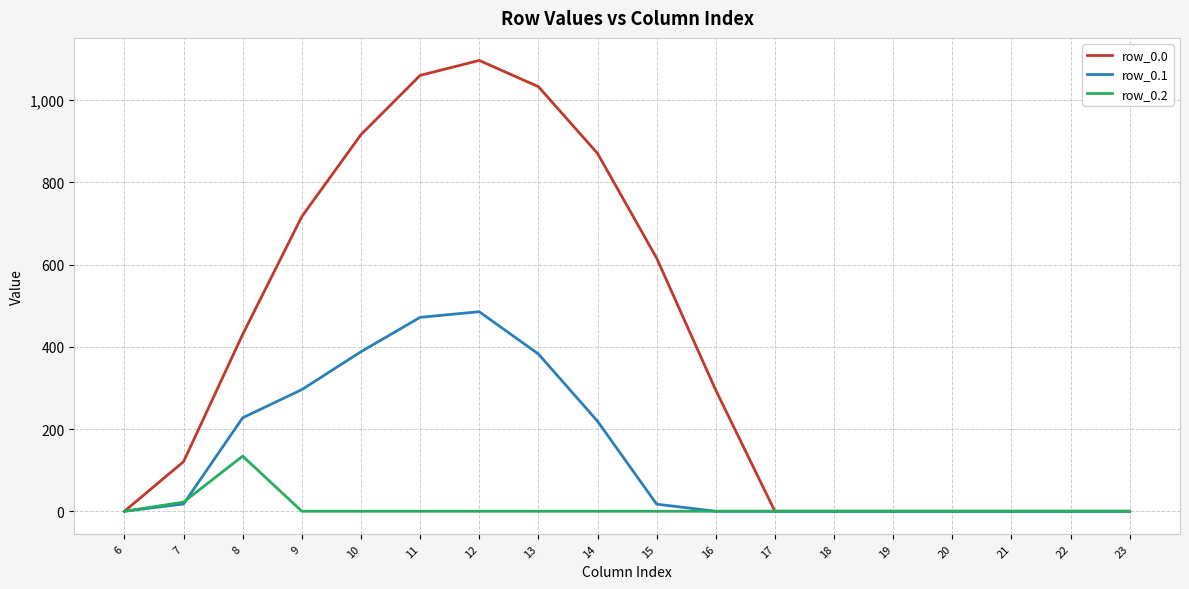

Rank the series by their average value, from lowest to highest.

row_0.2, row_0.1, row_0.0